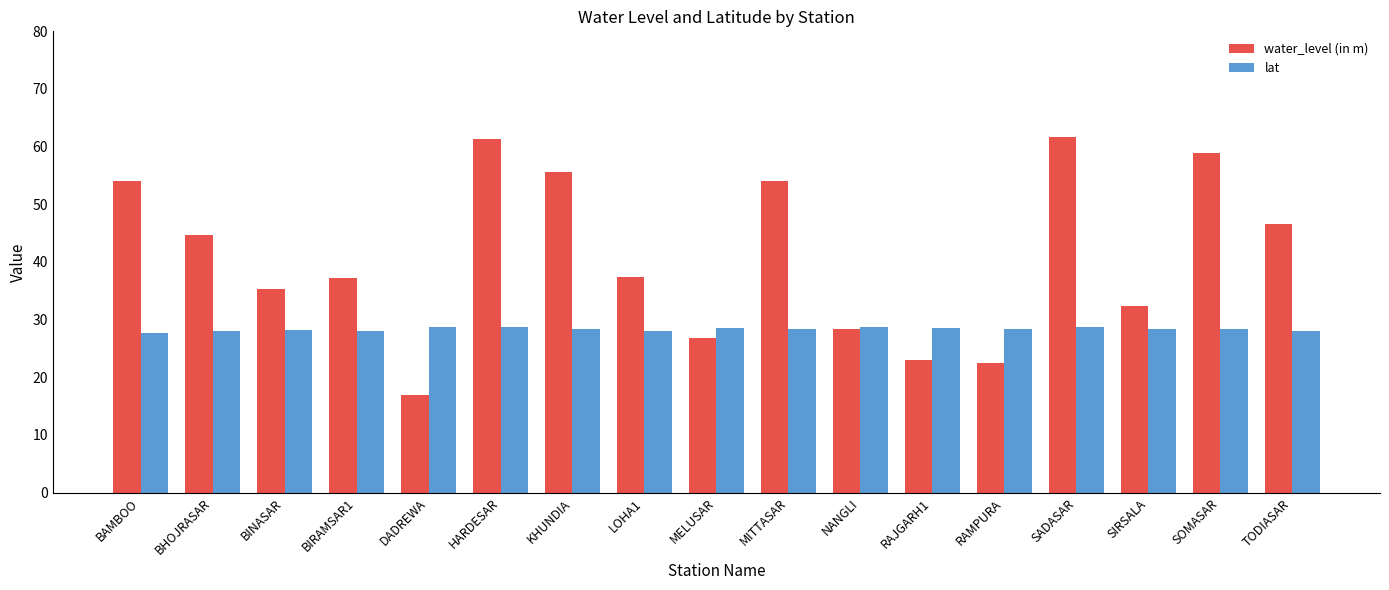

Count the number of data series in this chart.

2